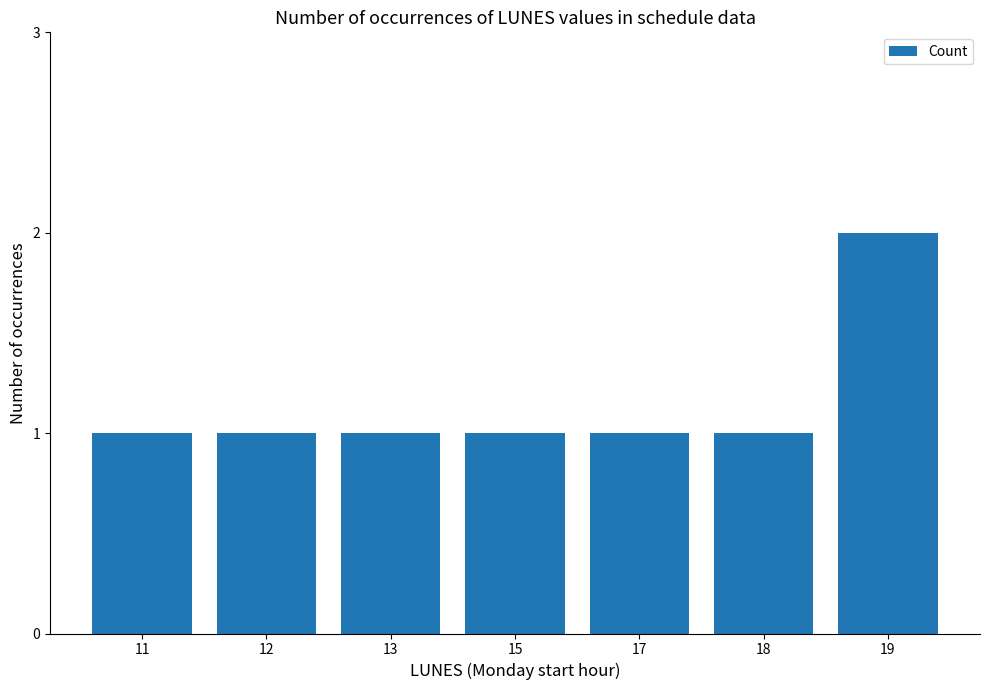

Which category has the highest value across all series?

19